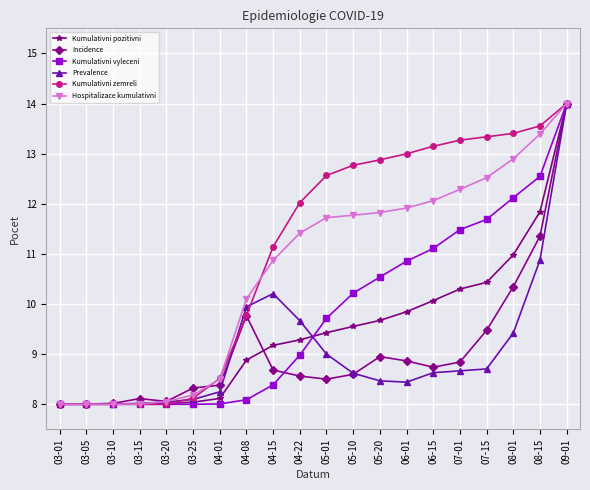

Which series changed the most between 04-22 and 09-01?

Incidence